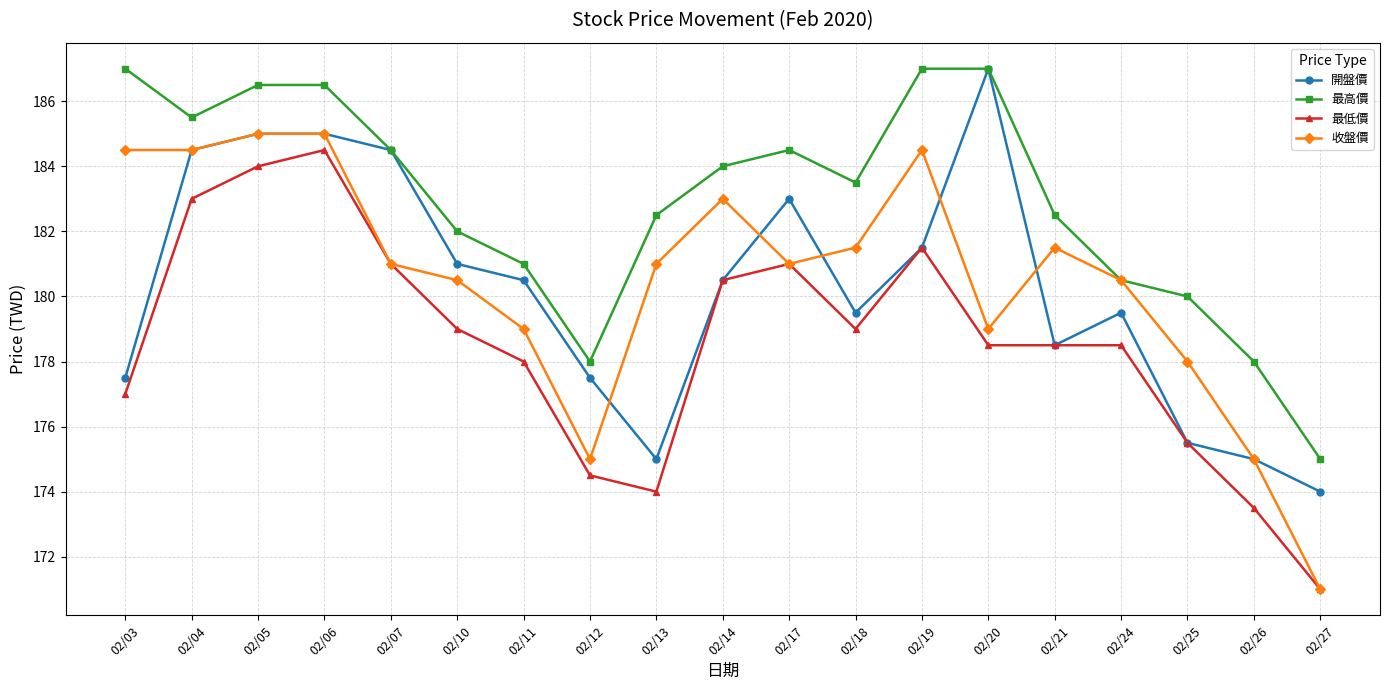

True or false: 開盤價 has more than 0 interior local peaks.

True